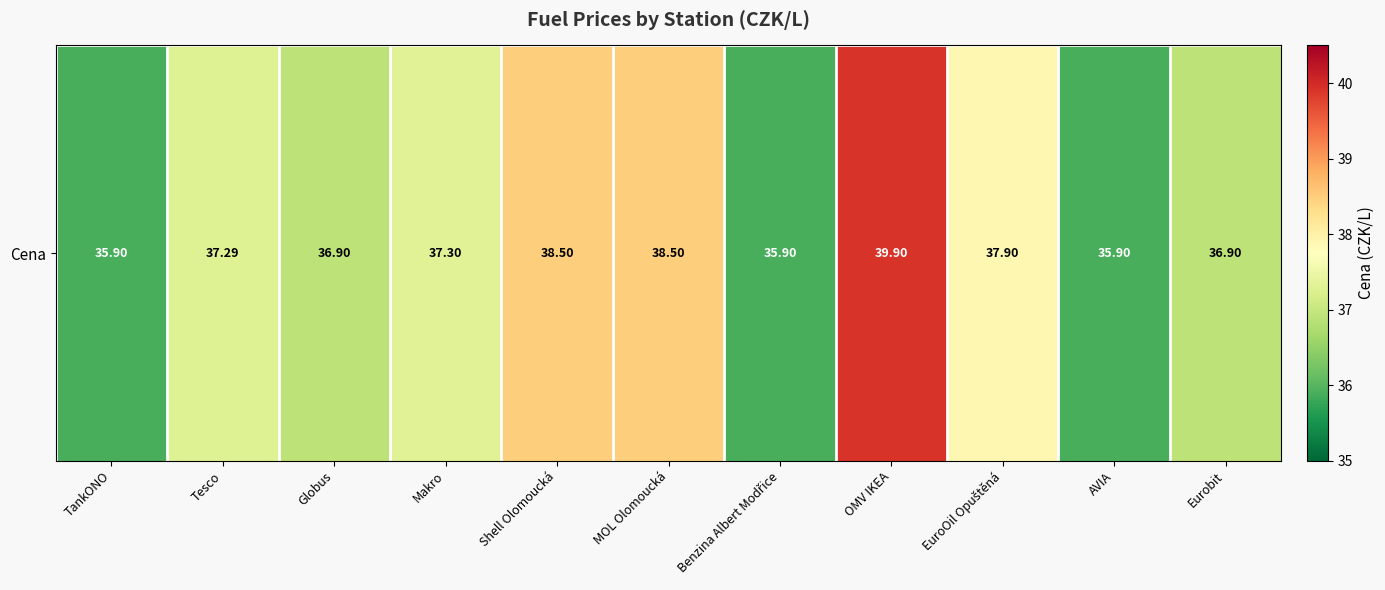

Rank the categories by value from highest to lowest.

OMV IKEA, Shell Olomoucká, MOL Olomoucká, EuroOil Opuštěná, Makro, Tesco, Globus, Eurobit, TankONO, Benzina Albert Modřice, AVIA